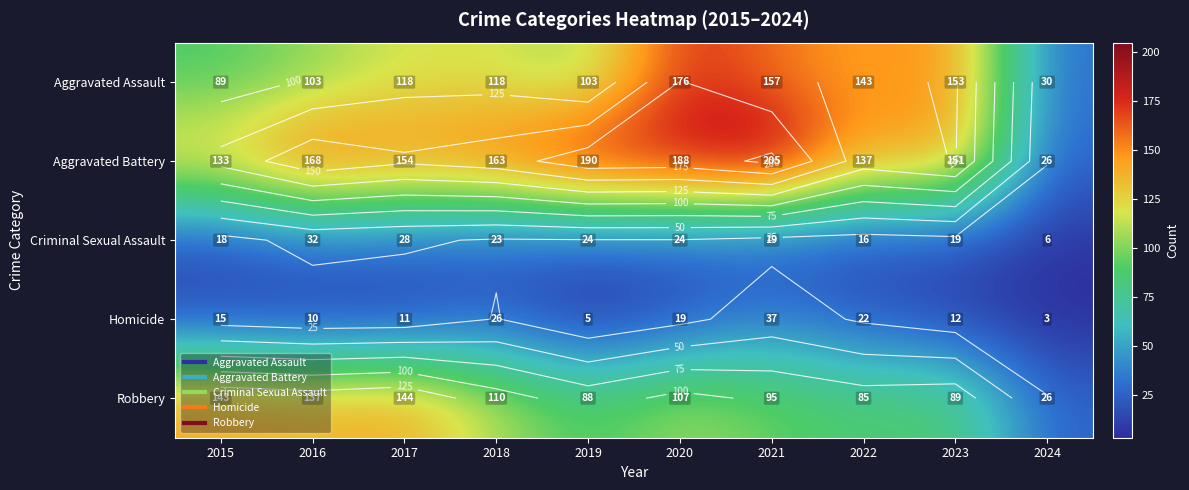

Rank the categories by Homicide value from highest to lowest.

2021, 2018, 2022, 2020, 2015, 2023, 2017, 2016, 2019, 2024